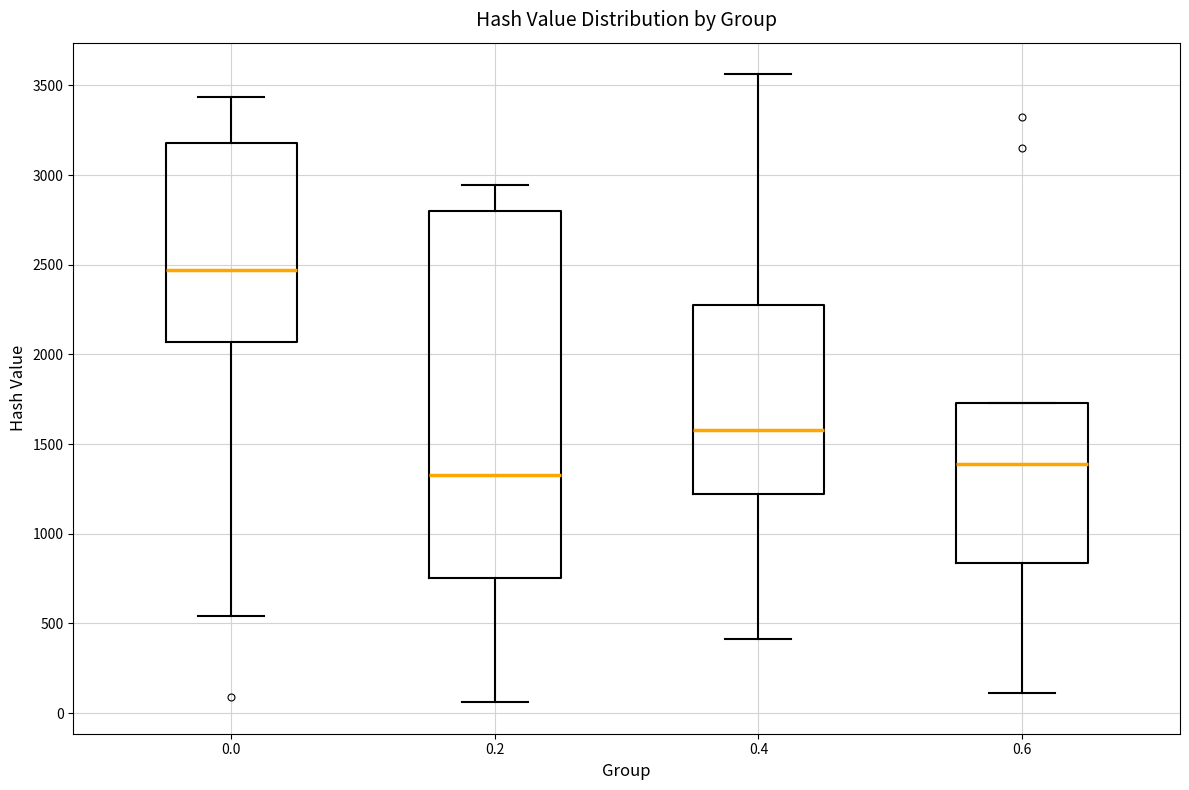

Reading left to right, transcribe this box plot: for each box, give where its median line is, the range the box spans, and where its two whiskers end, as read against the y-axis. The values are not printed on the chart, so give them approximately, as read against the axis.

0.0: median 2450, box 2050 to 3200, whiskers 550 to 3450
0.2: median 1350, box 750 to 2800, whiskers 50 to 2950
0.4: median 1600, box 1200 to 2300, whiskers 400 to 3550
0.6: median 1400, box 850 to 1750, whiskers 100 to 1750